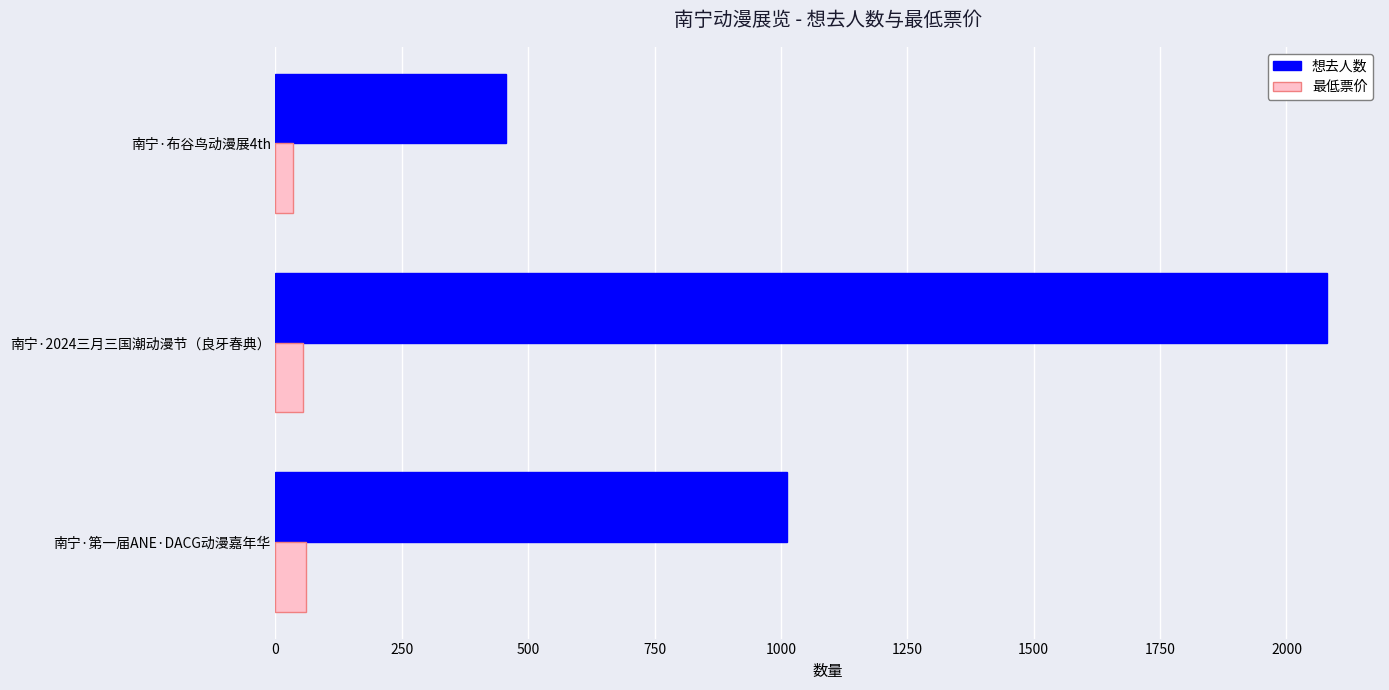

What is the maximum value for 想去人数?

2081